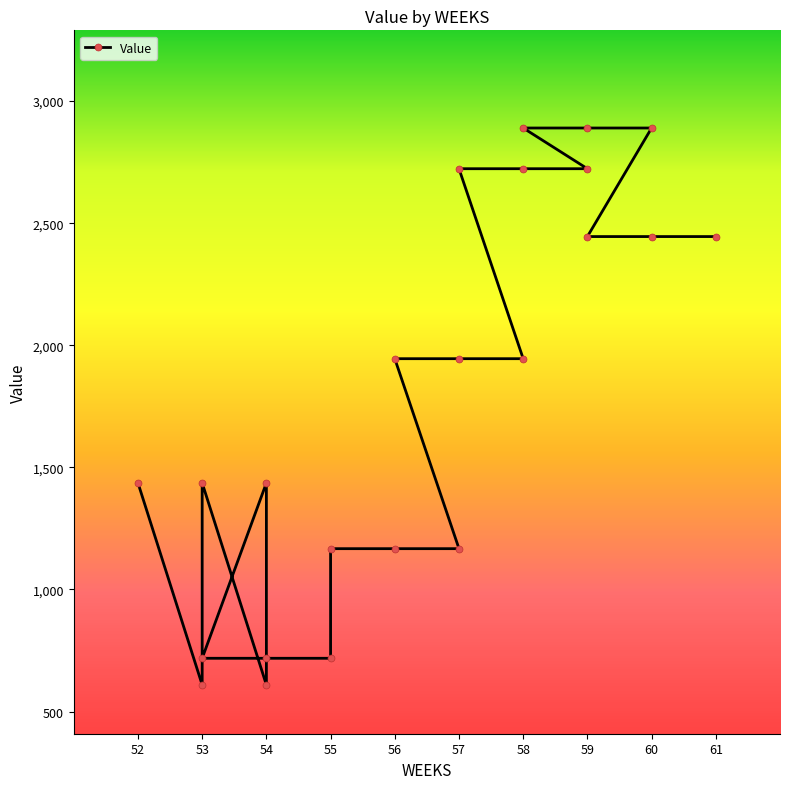

What is the label of the 11th point from the right?

57